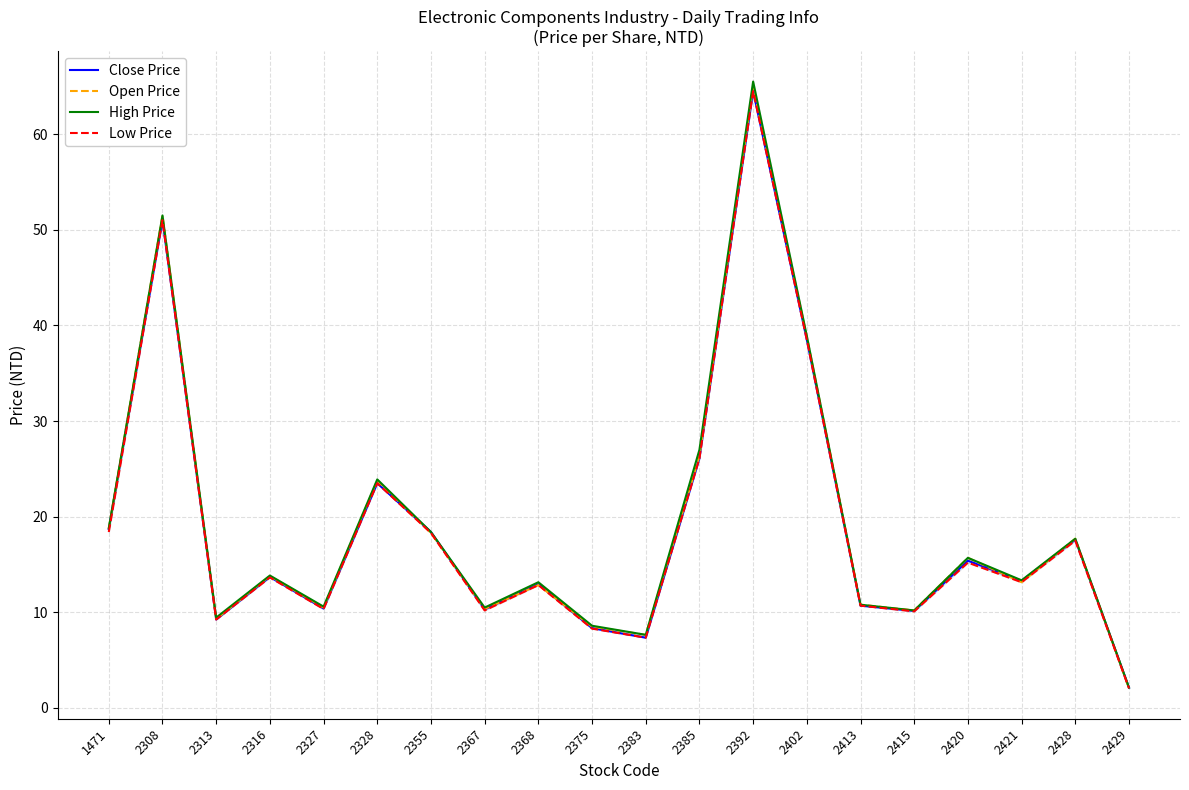

Does the chart have visible grid lines?

Yes